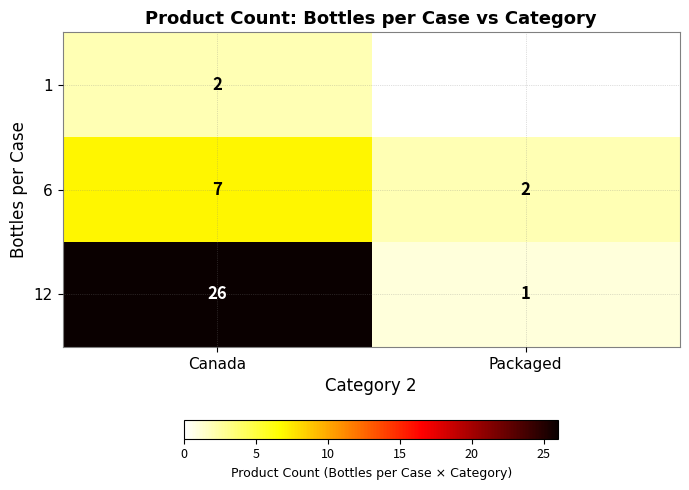

At which category is the sum across all series the highest?

Canada